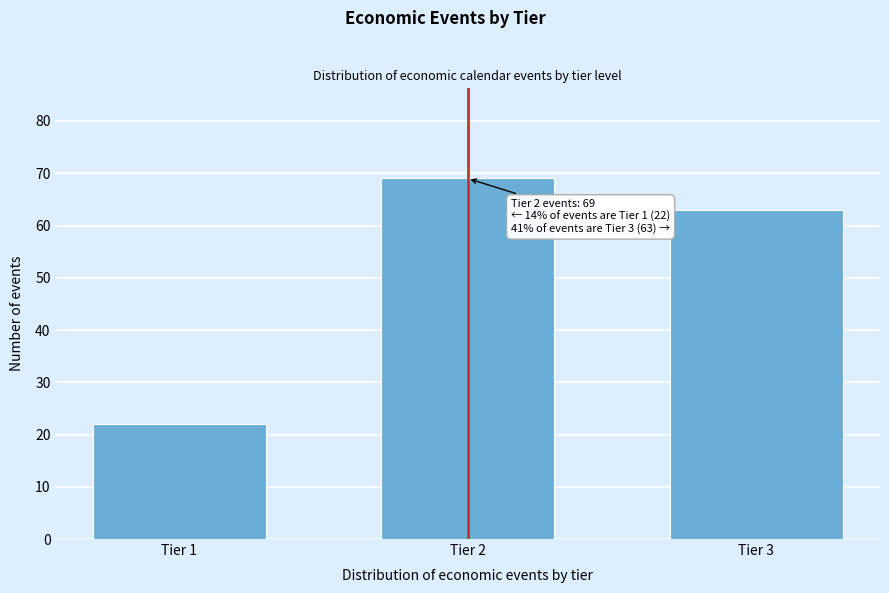

Reading left to right, list all the values displayed in this chart.

Tier 1=22	Tier 2=69	Tier 3=63